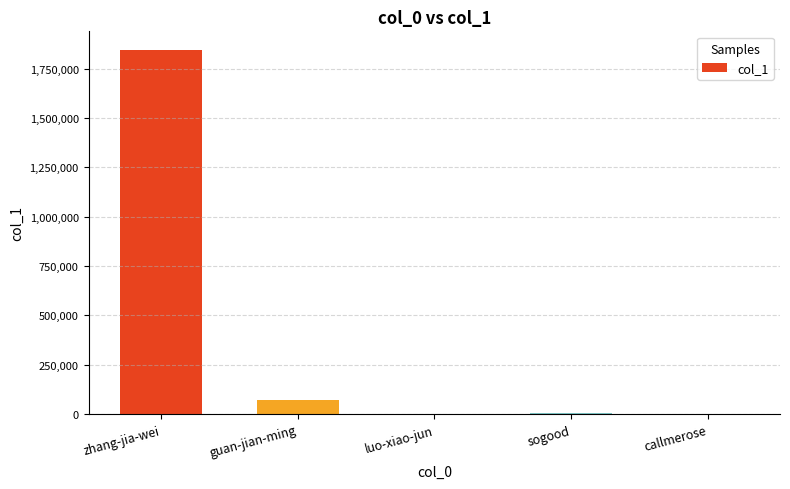

Which category has the highest value across all series?

zhang-jia-wei